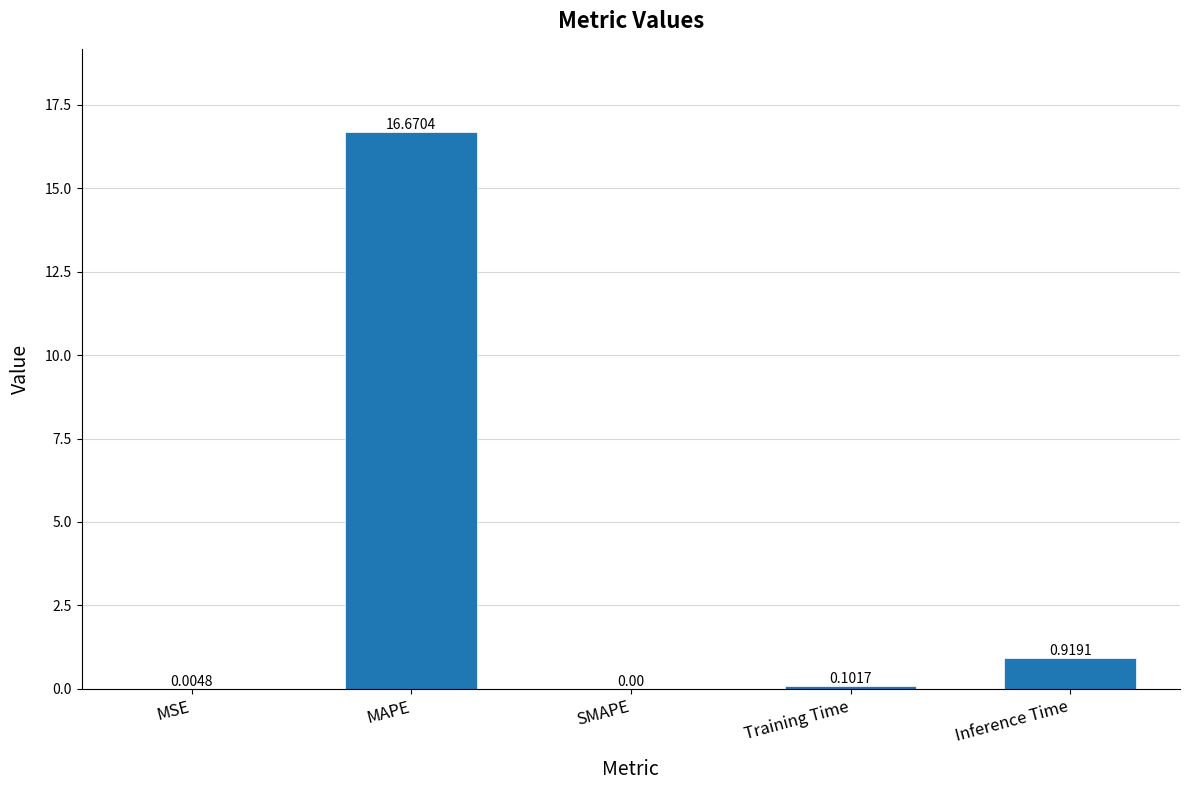

What is the change in value from MSE to Training Time?

+0.1